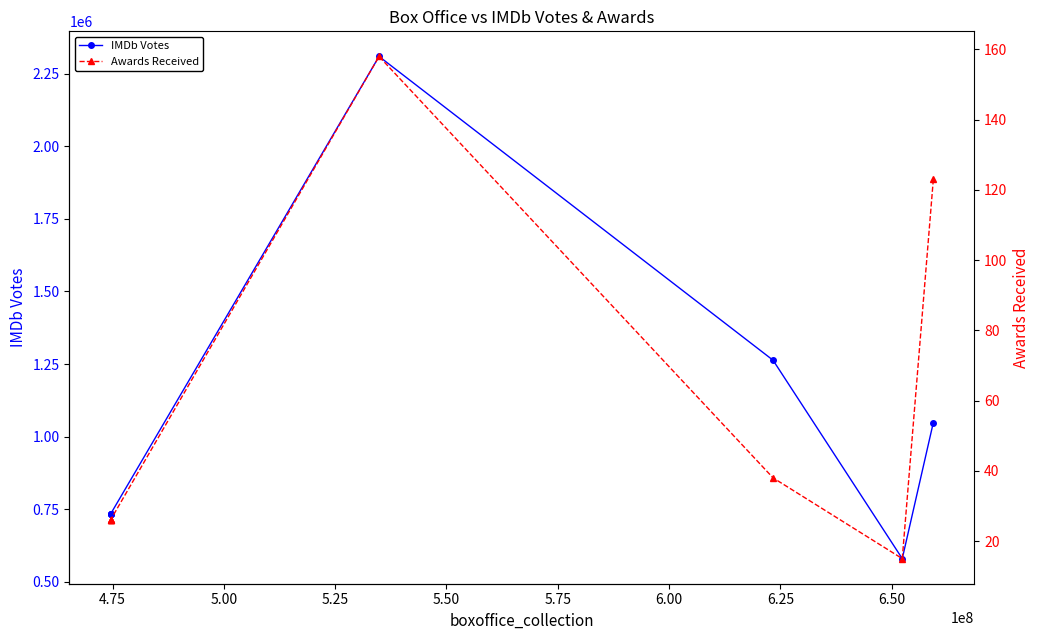

What is the minimum value shown in the chart?

15